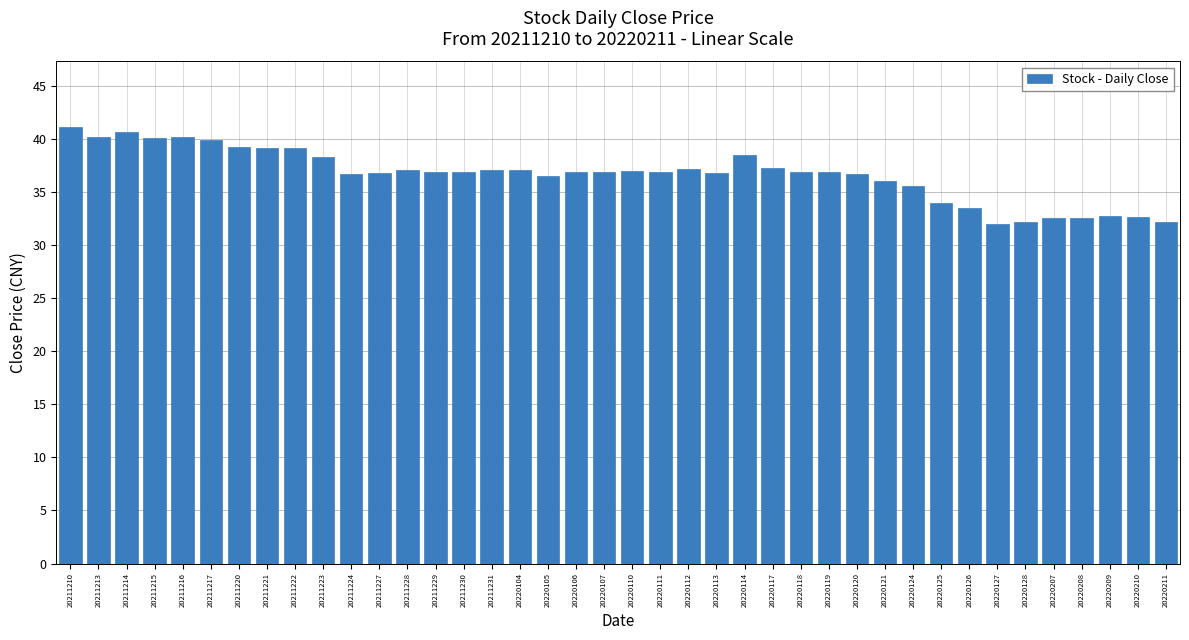

True or false: the data shows 32.6 at 20220208.

True